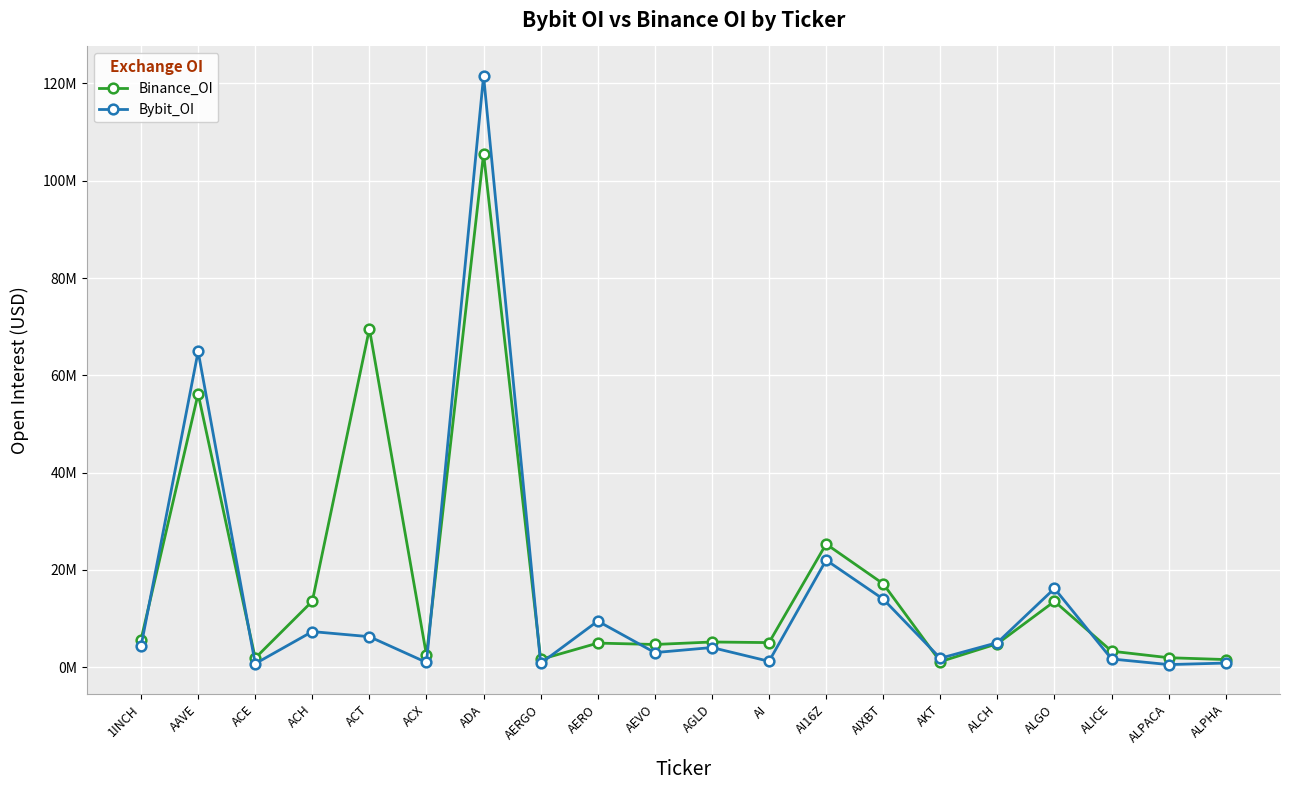

What is the minimum value shown in the chart?

513106